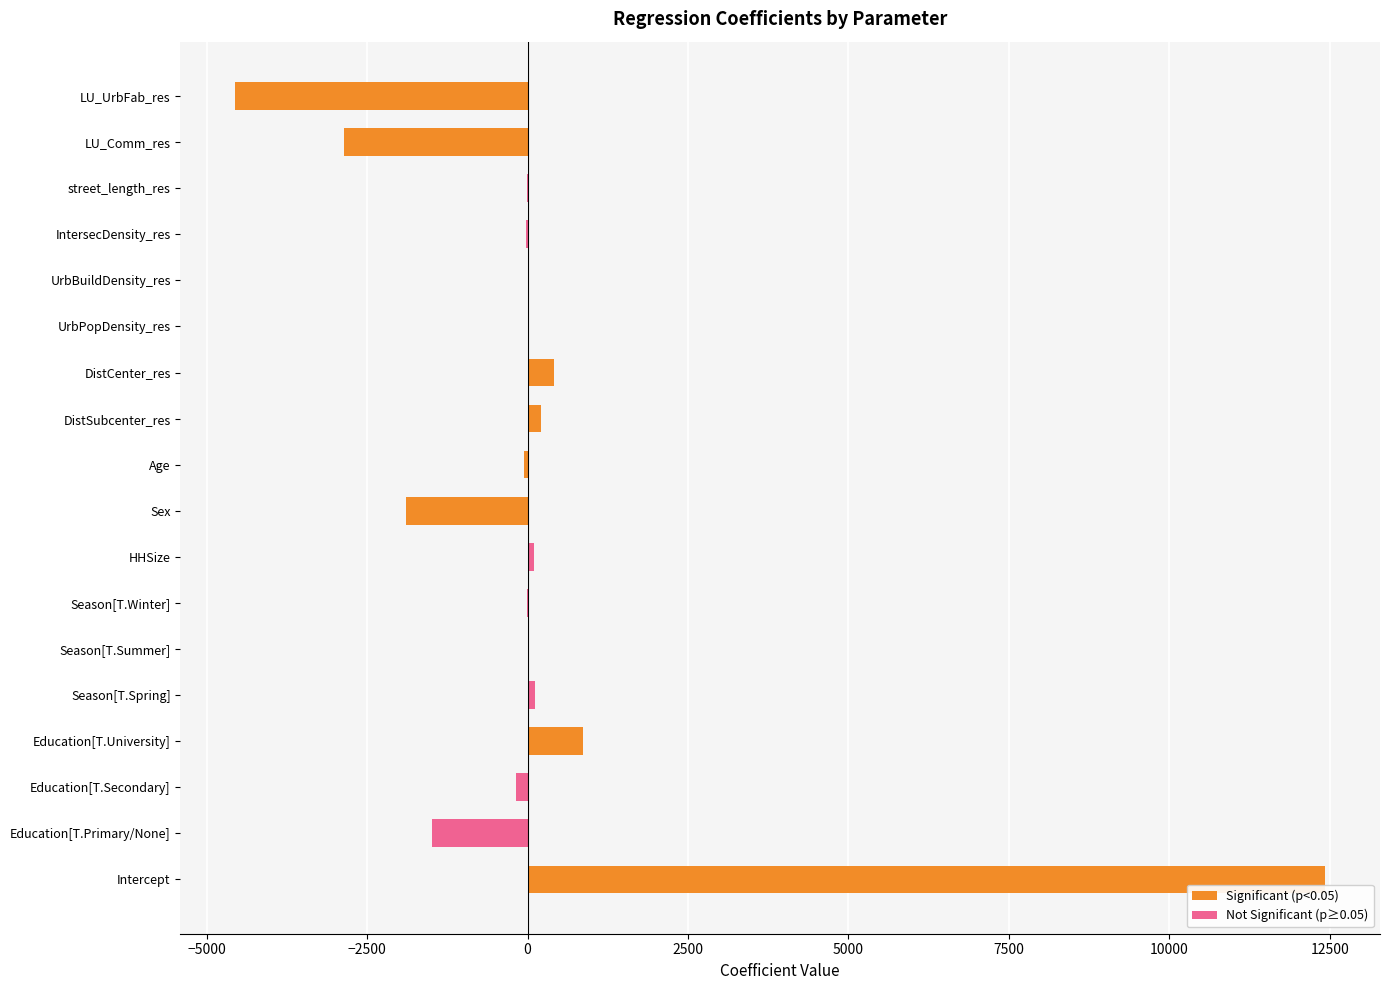

How many positive values does the Significant (p<0.05) series have?

5